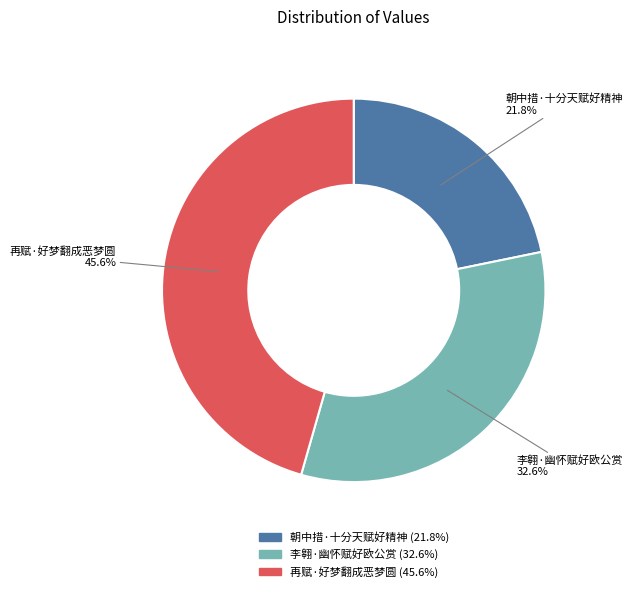

To the nearest percent, what is the difference between the largest and smallest slice percentages?

24%